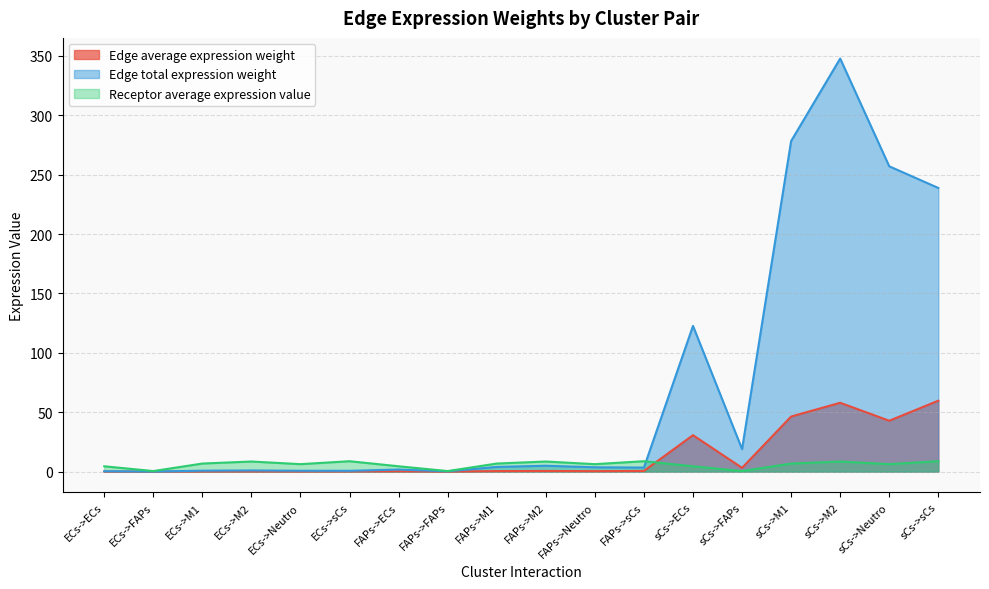

Where is Receptor average expression value nearest to the value 4?

ECs->ECs